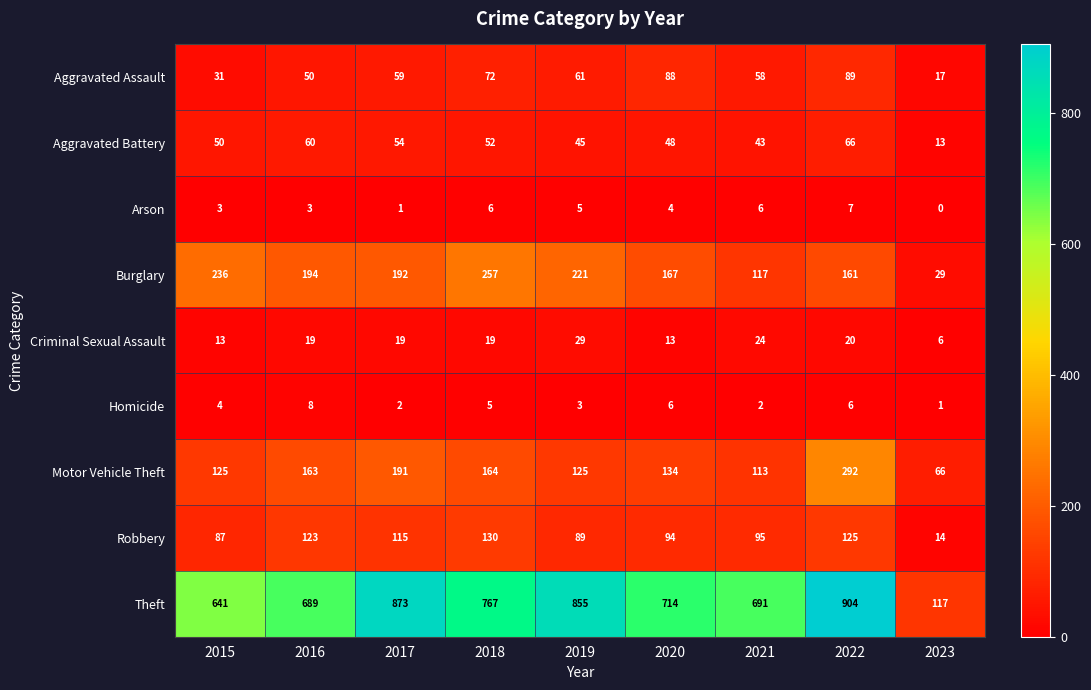

Is it true that Homicide equals 5 at 2018?

True